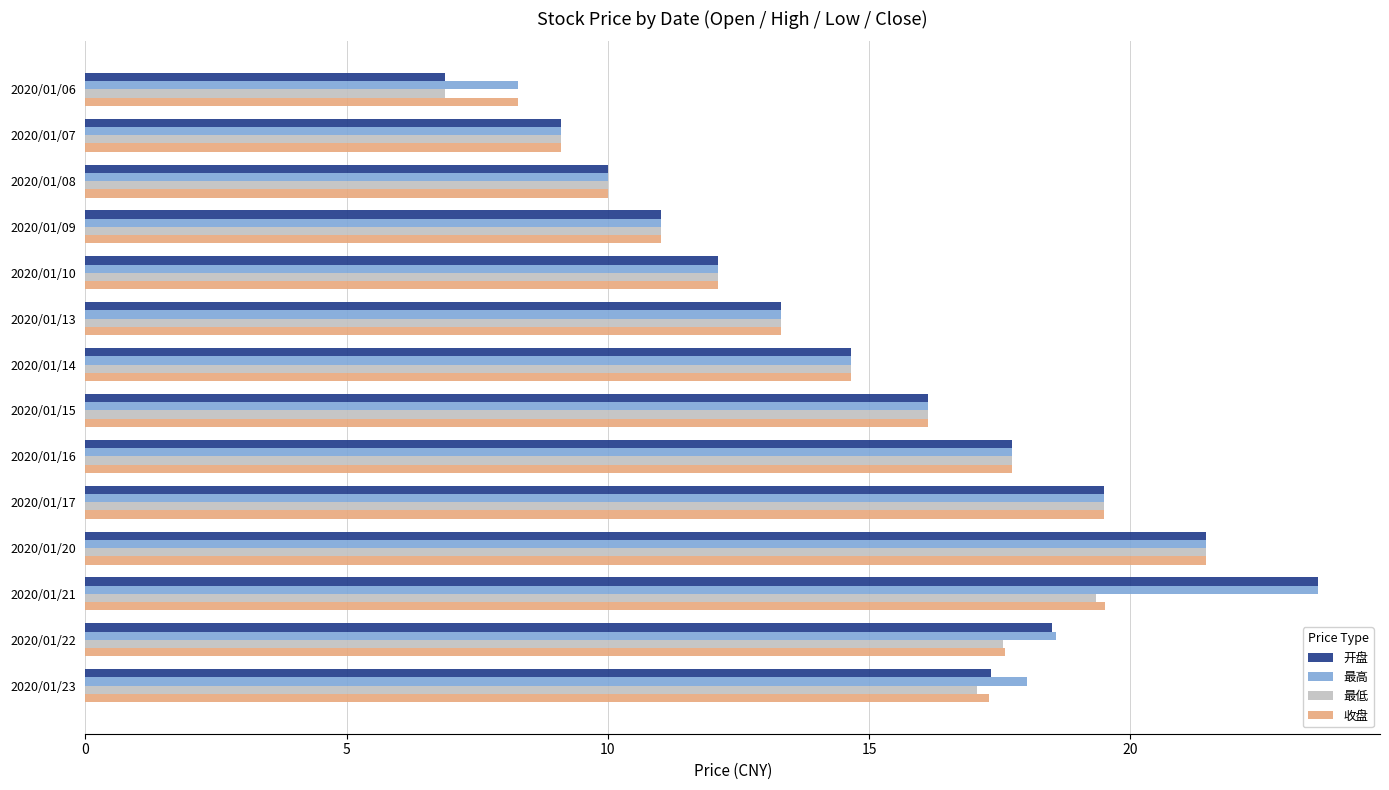

How many values in the 最低 series are below 16?

7